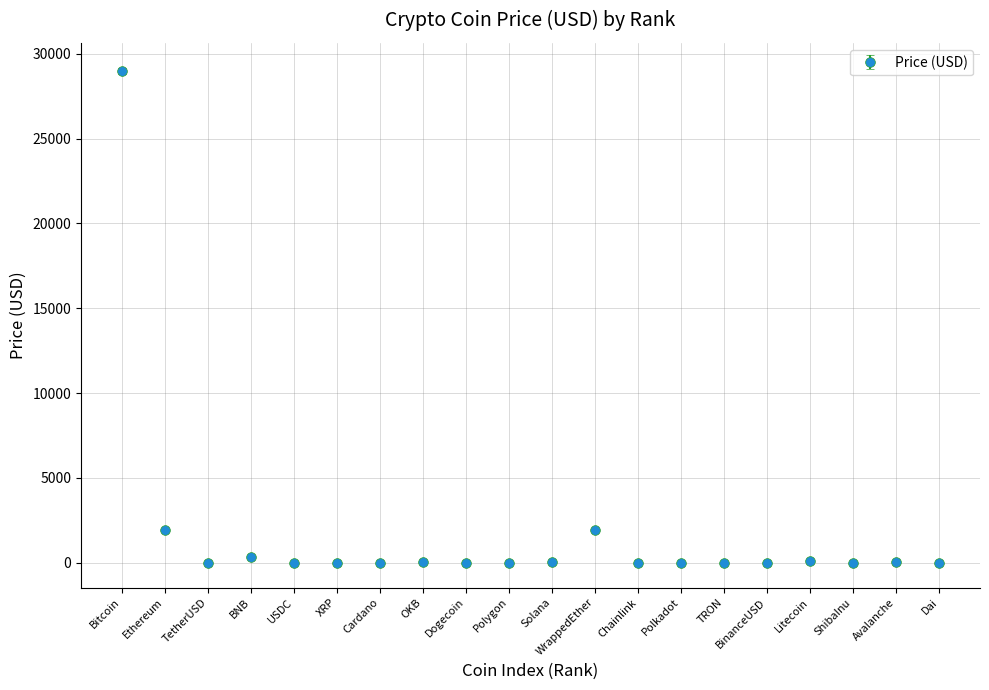

What is the sum of all values?

33324.4